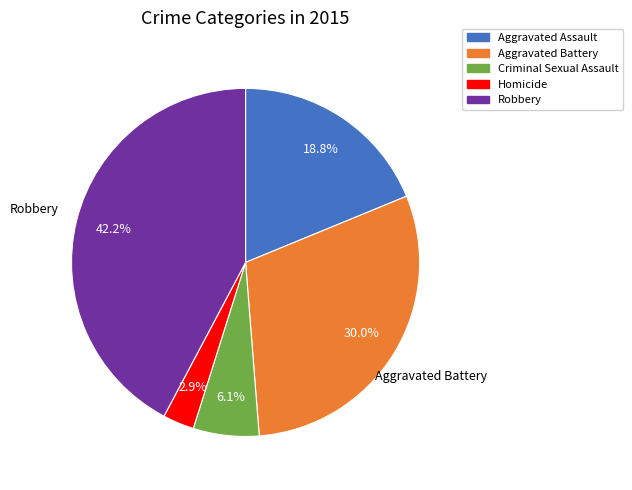

What is the smallest slice in the pie chart?

Homicide